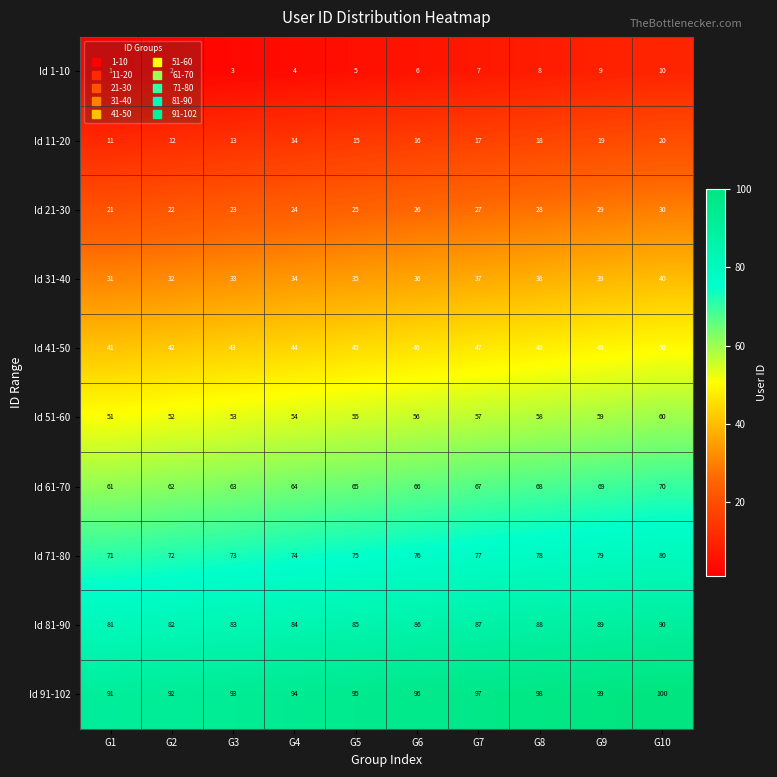

Rank the series at G2 from highest to lowest value.

Id 91-102, Id 81-90, Id 71-80, Id 61-70, Id 51-60, Id 41-50, Id 31-40, Id 21-30, Id 11-20, Id 1-10